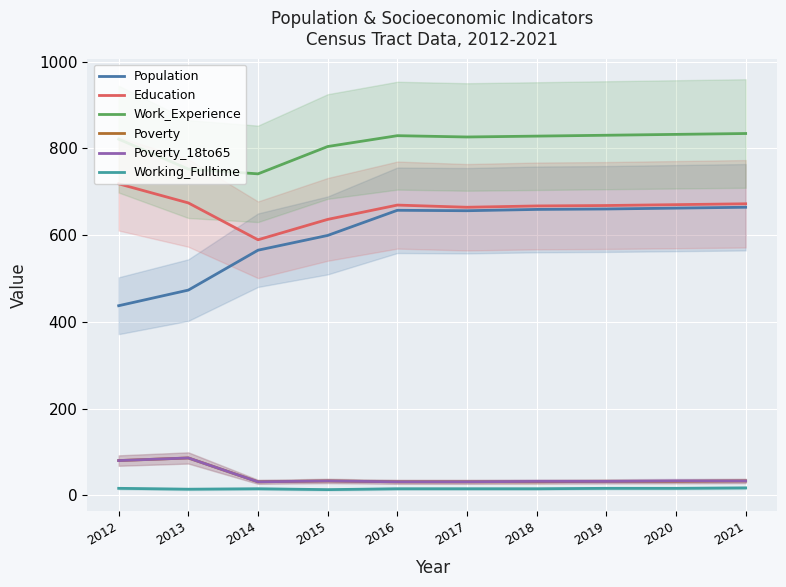

Does the chart display data point markers on the line(s)?

No